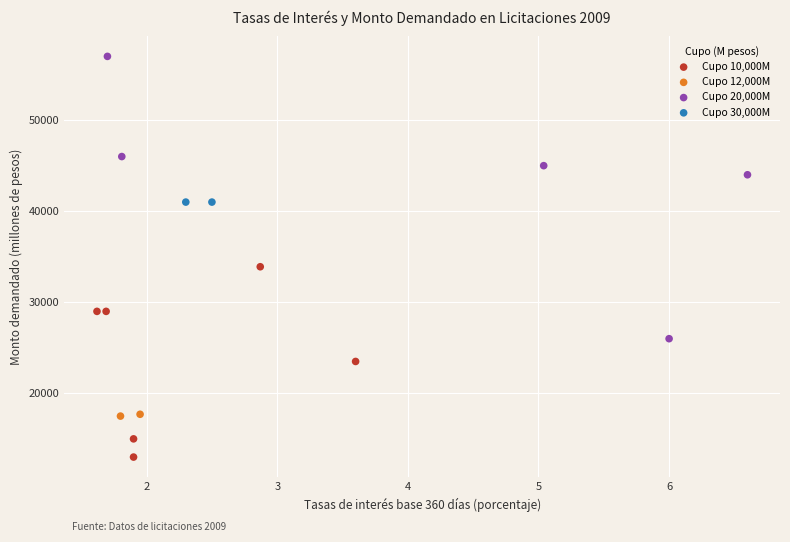

Which series contains the highest Y value?

Cupo 20,000M